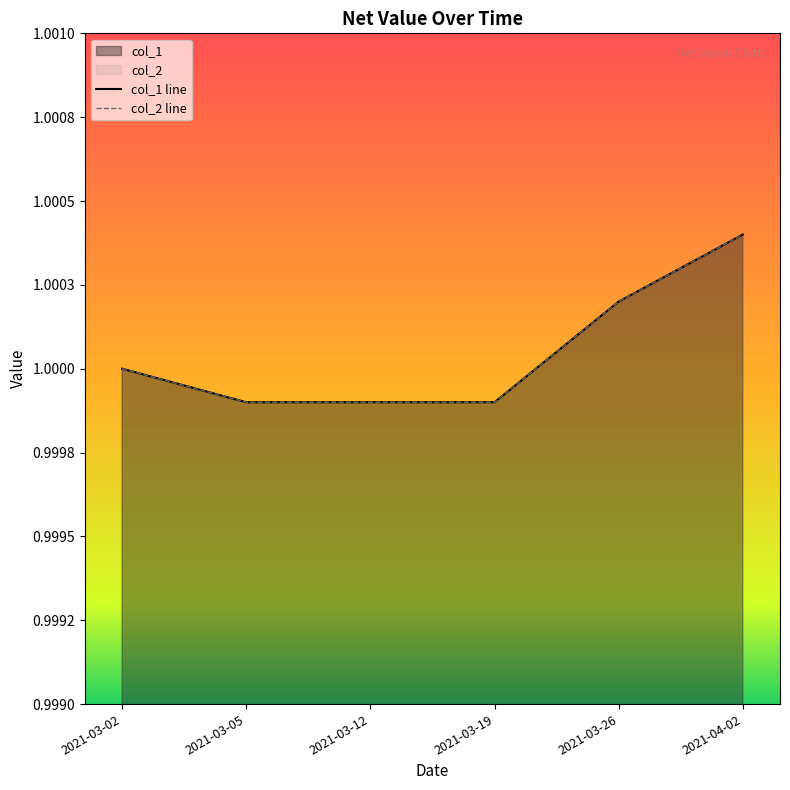

Between 2021-03-05 and 2021-03-19, which series saw the biggest shift?

col_1